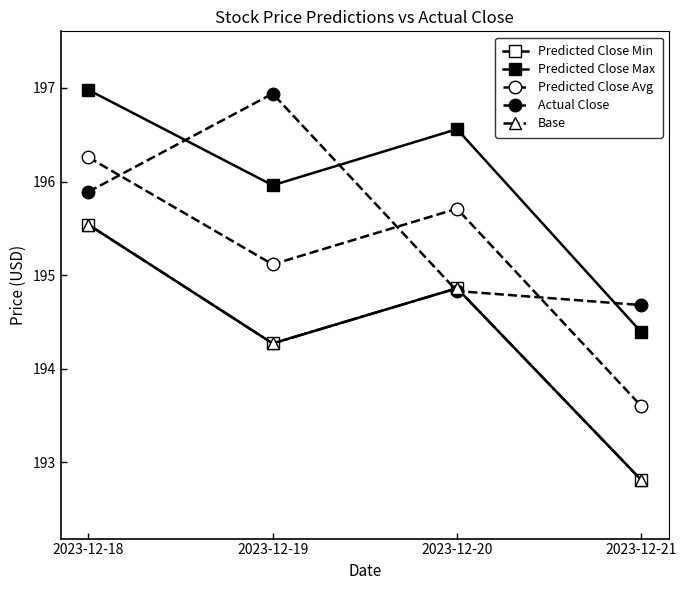

Which has a higher value, 2023-12-19 or 2023-12-20?

2023-12-20